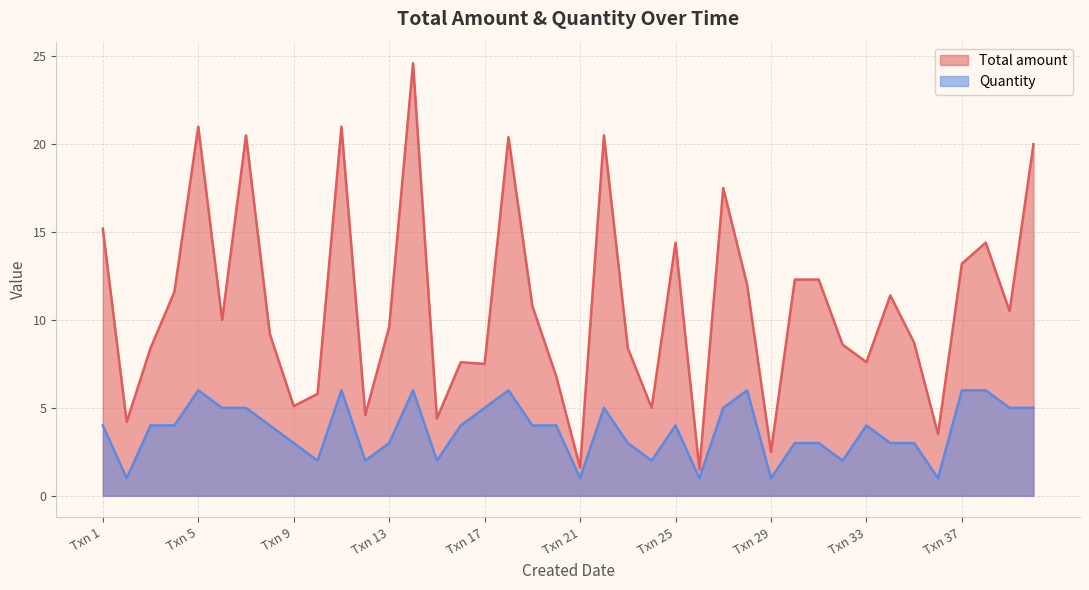

True or false: Quantity and Total amount intersect in this chart.

False